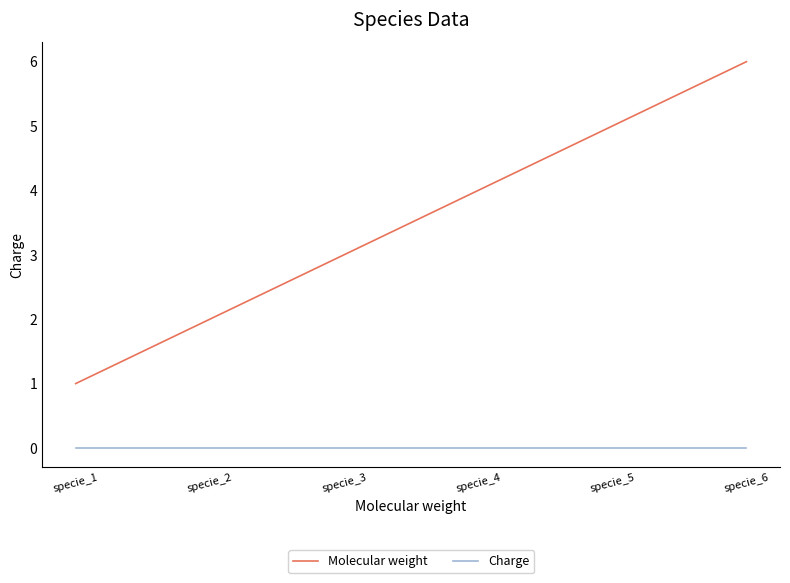

True or false: Molecular weight and Charge cross at least once.

False